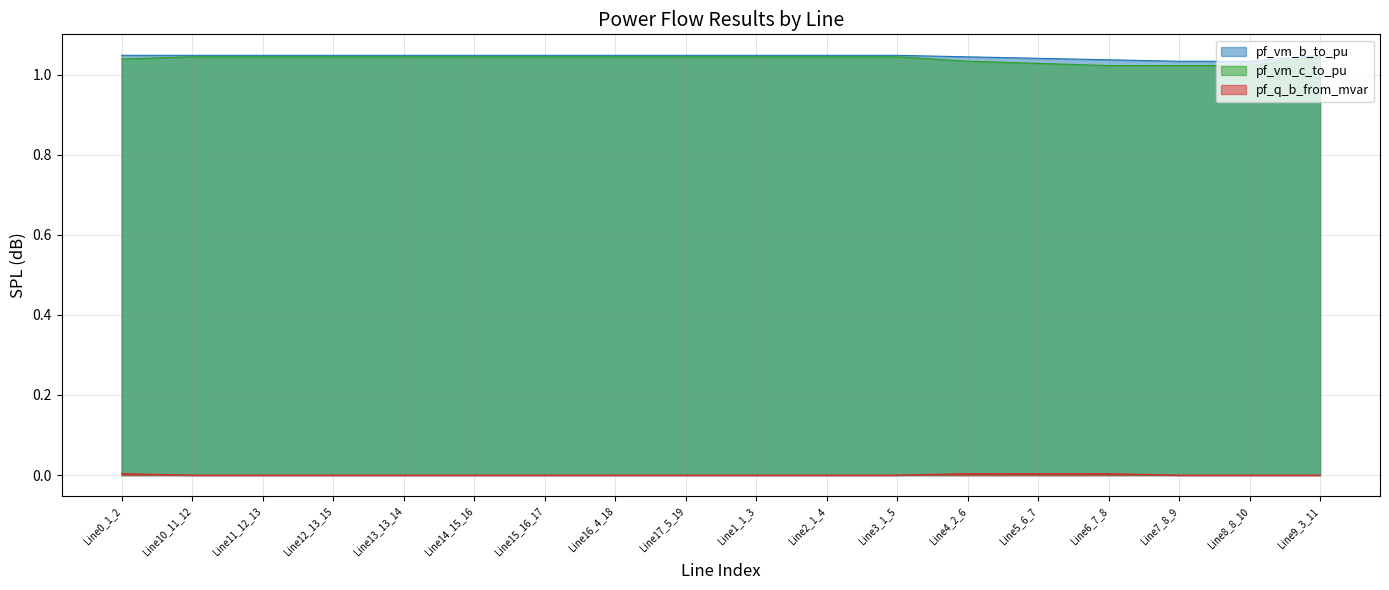

What is the label of the 13th point from the right?

Line14_15_16